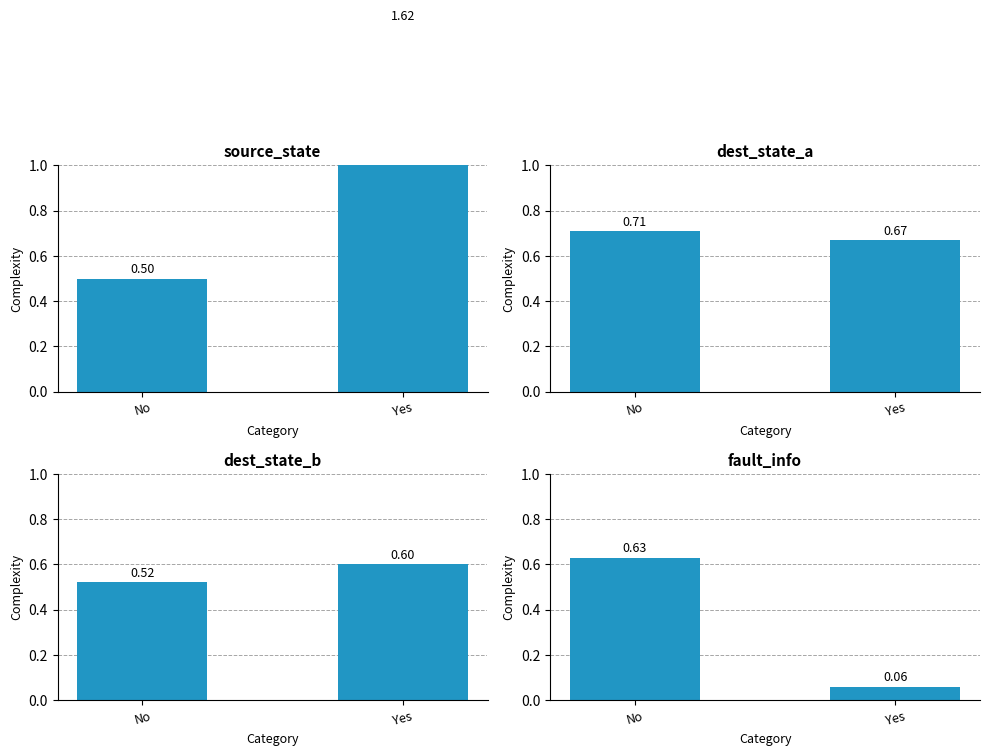

At Yes, list the series in order from largest to smallest.

source_state, dest_state_a, dest_state_b, fault_info